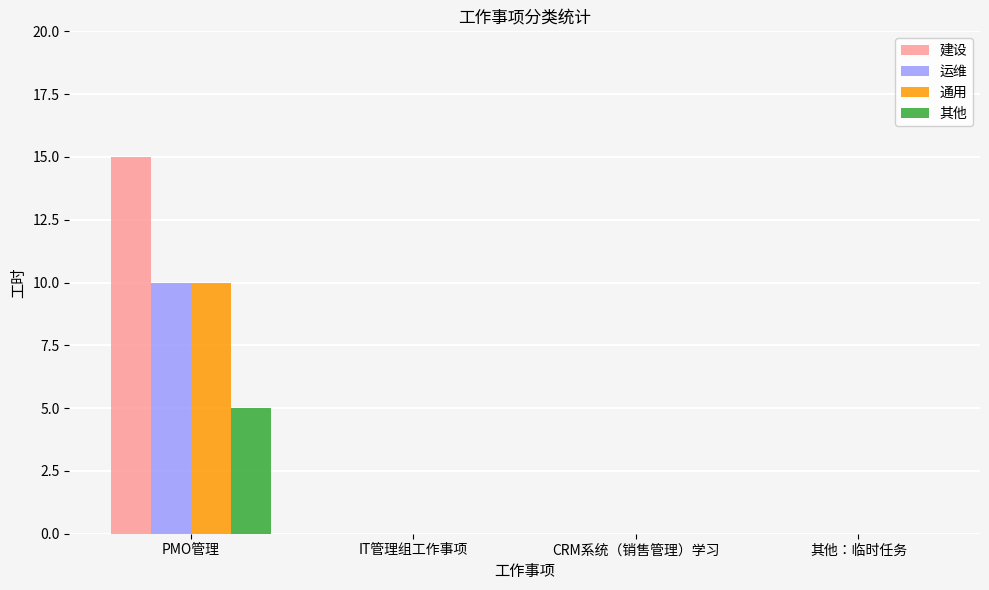

At which label does 其他 reach its peak?

PMO管理